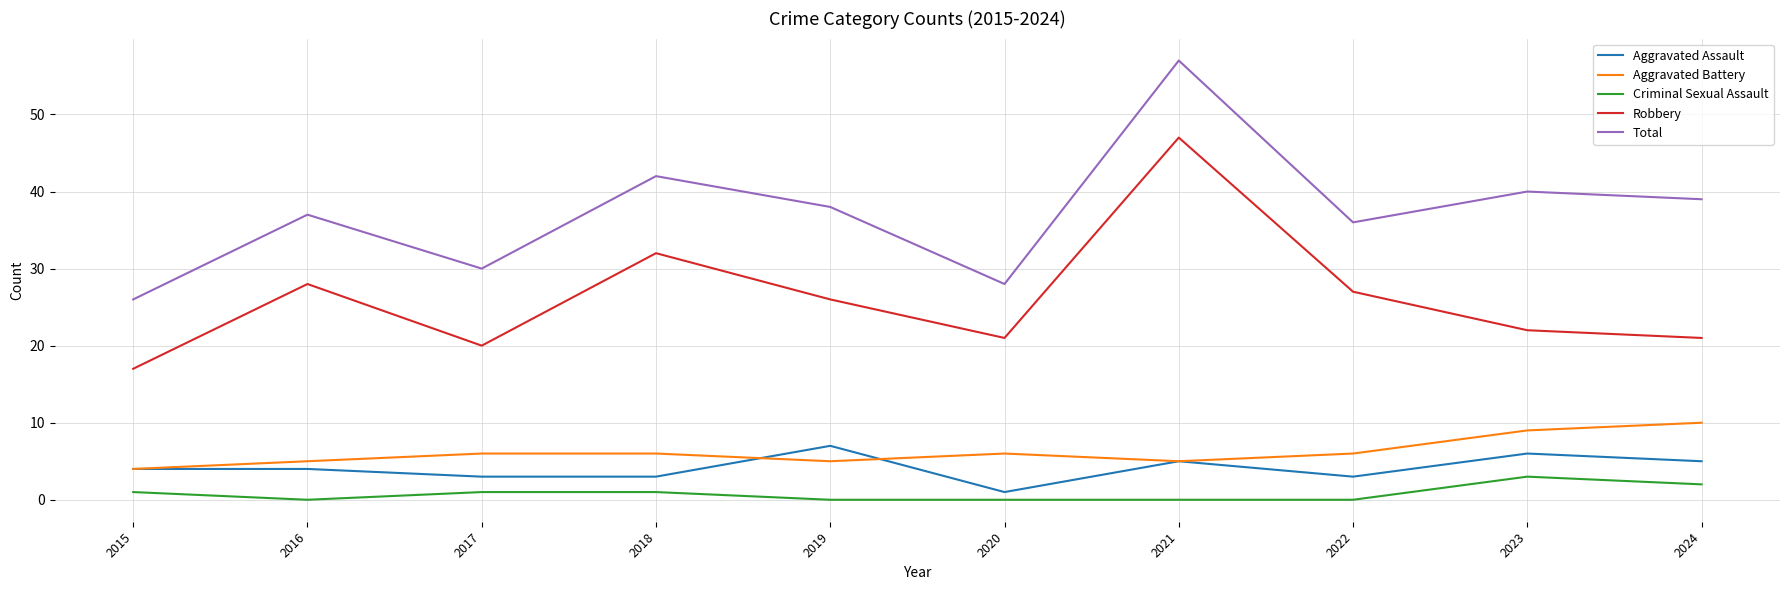

True or false: Robbery and Criminal Sexual Assault intersect in this chart.

False